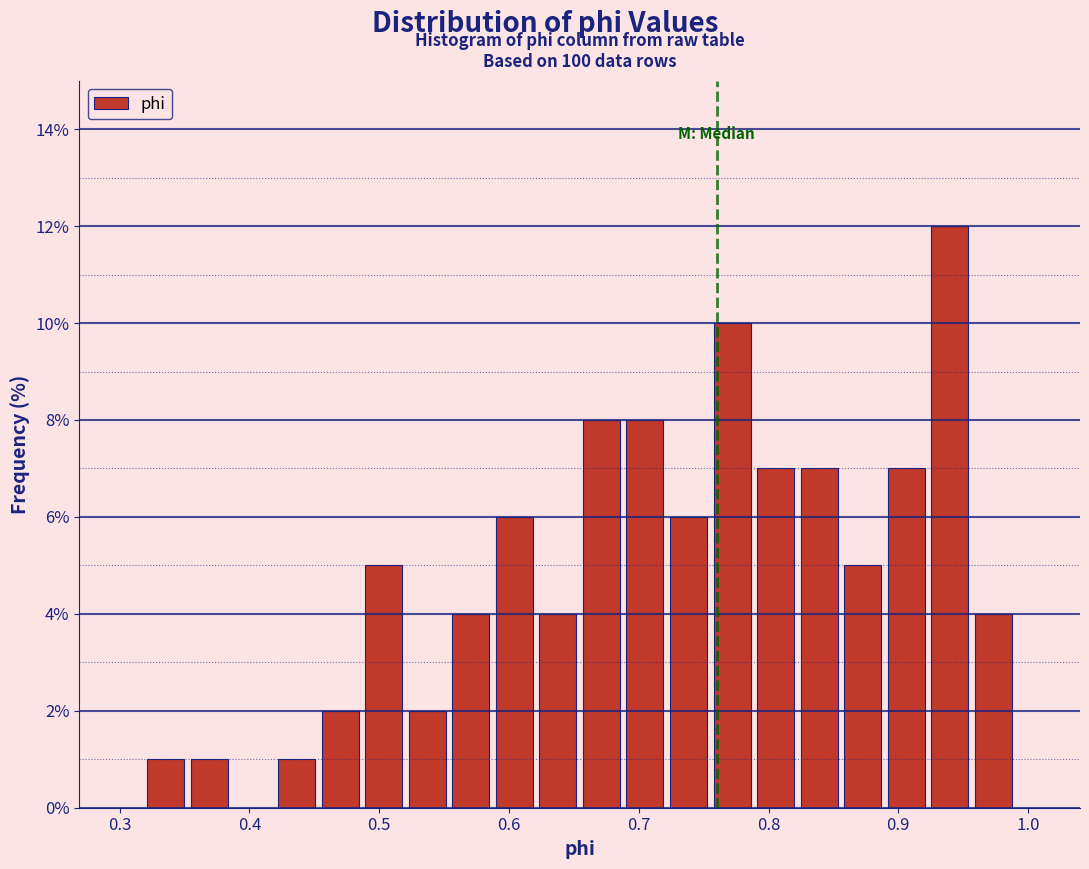

Read against the x-axis, roughly where is the centre of the tallest bar?

0.94